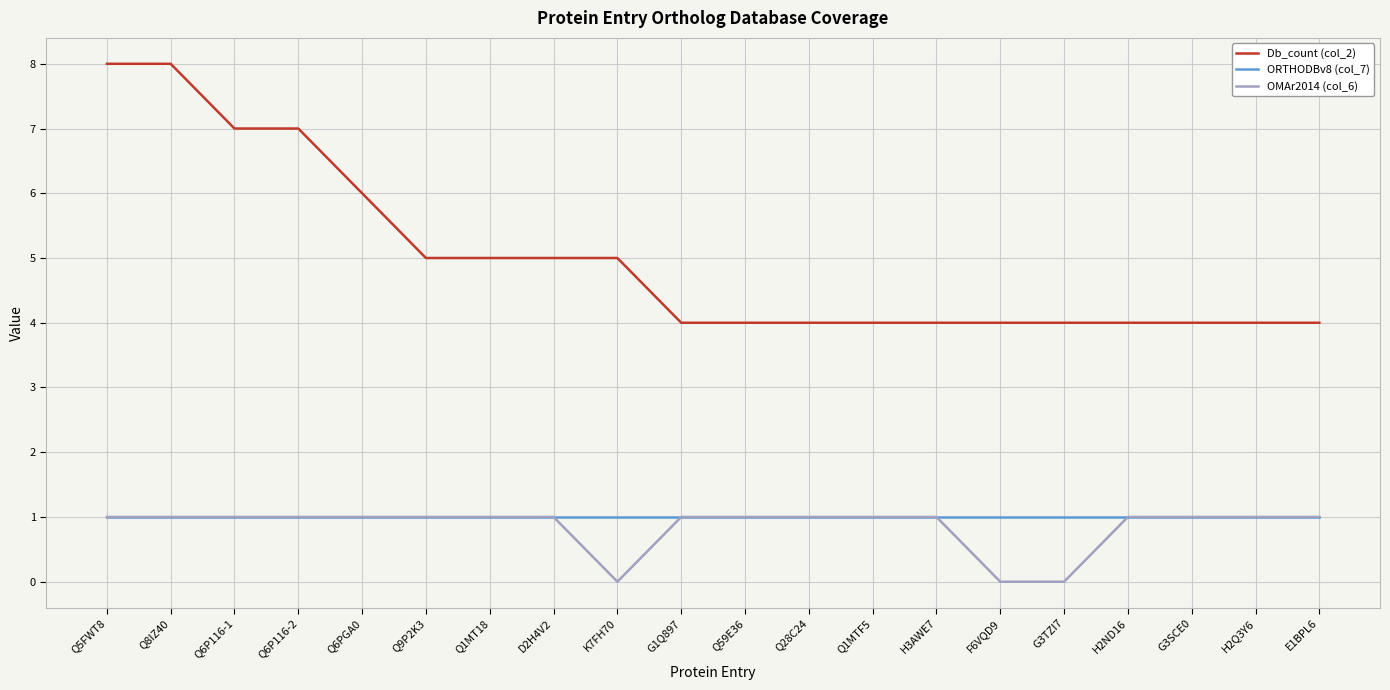

Count the number of categories in the chart.

20